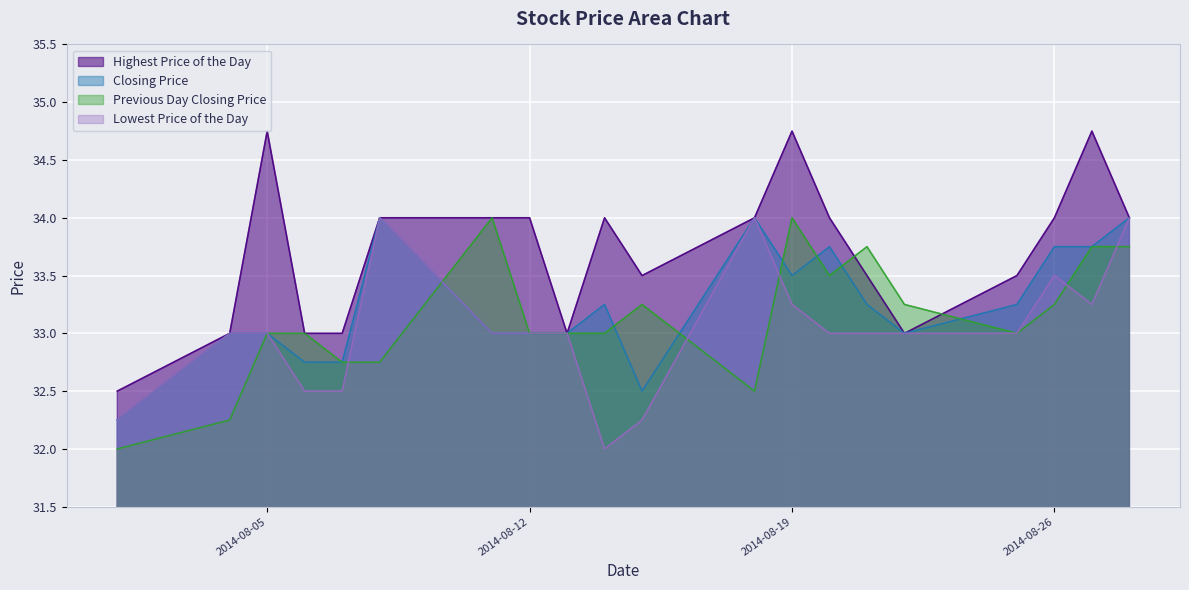

Which series has the widest spread of values?

Highest Price of the Day